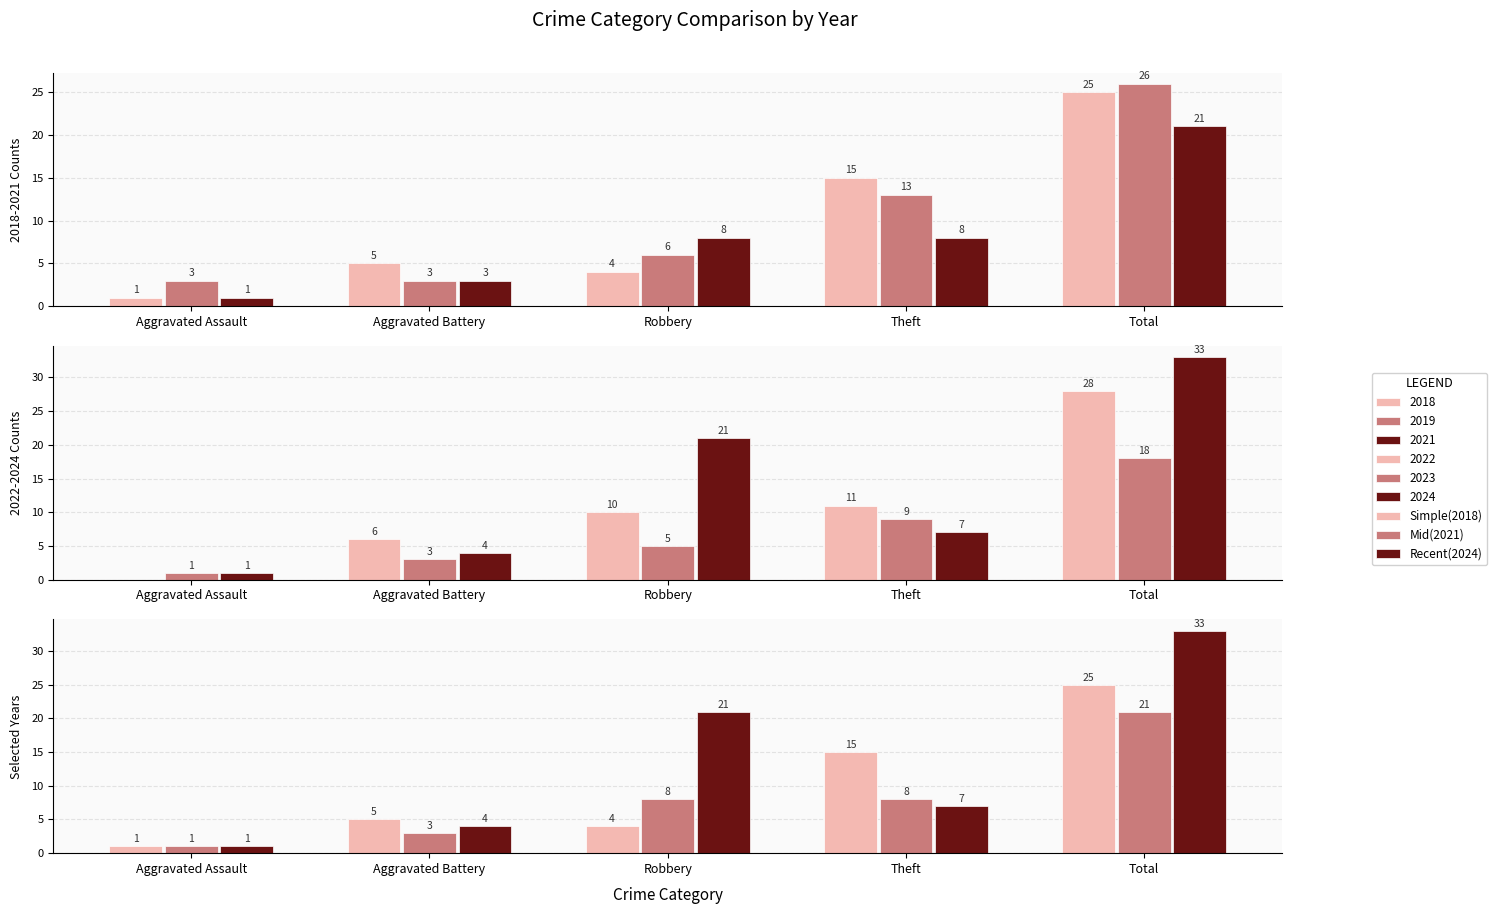

What is the average value of the Recent(2024) series?

13